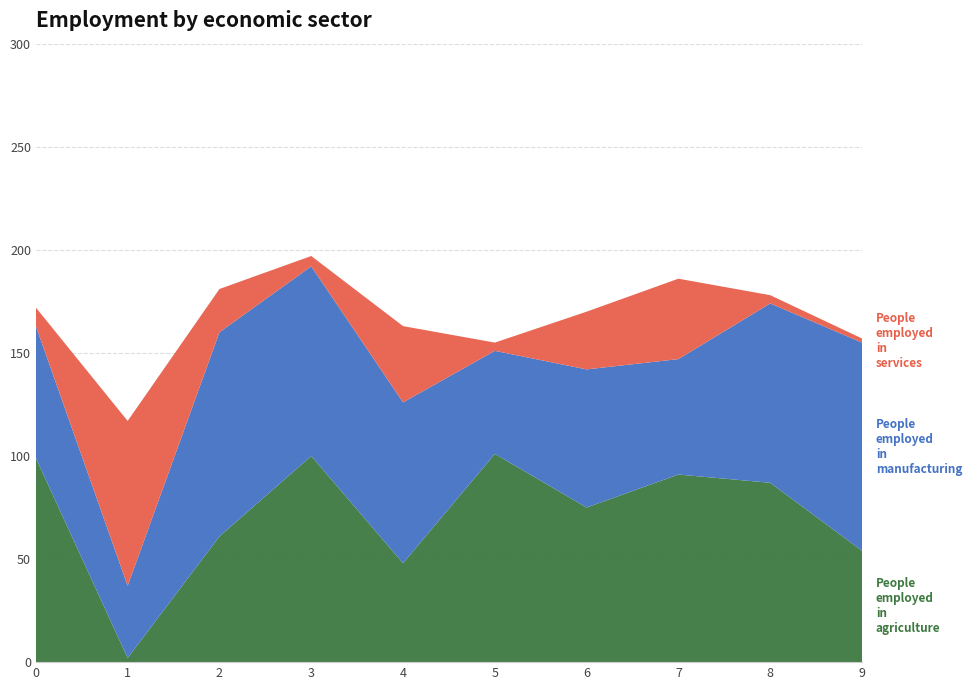

Reading left to right, list all the values displayed in this chart.

People employed in agriculture: 99	2	61	100	48	101	75	91	87	54
People employed in manufacturing: 64	35	99	92	78	50	67	56	87	101
People employed in services: 9	80	21	5	37	4	28	39	4	2